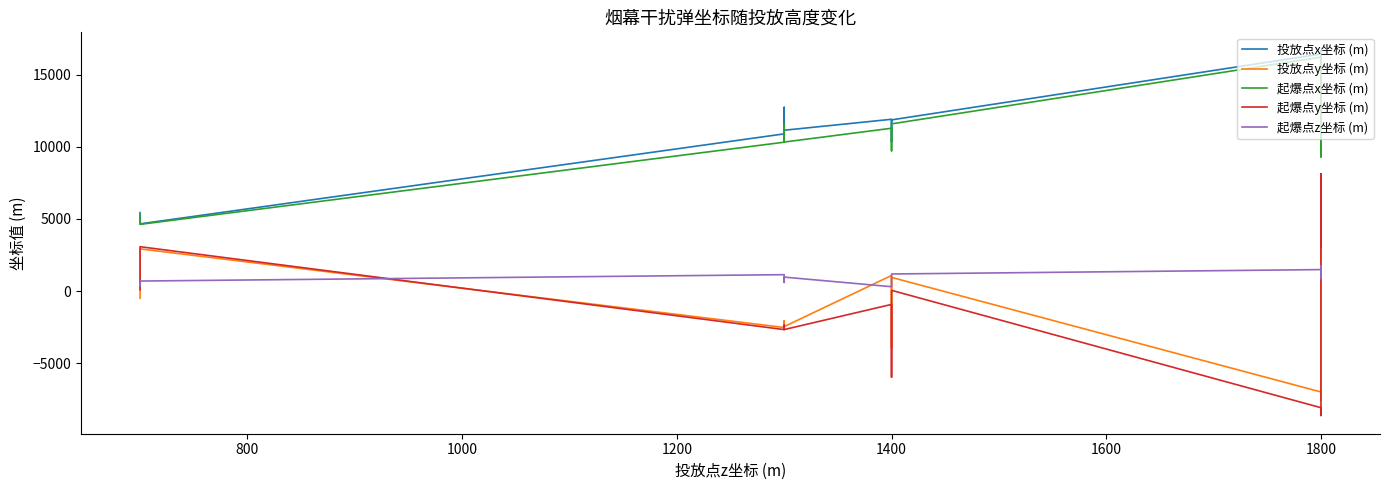

Does the chart have visible grid lines?

No